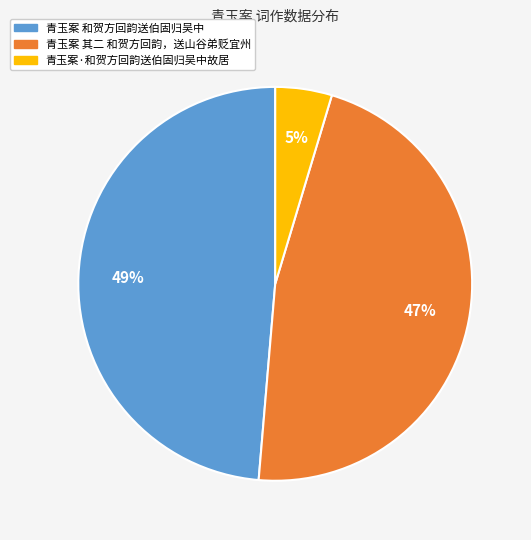

How many slices are in this pie chart?

3